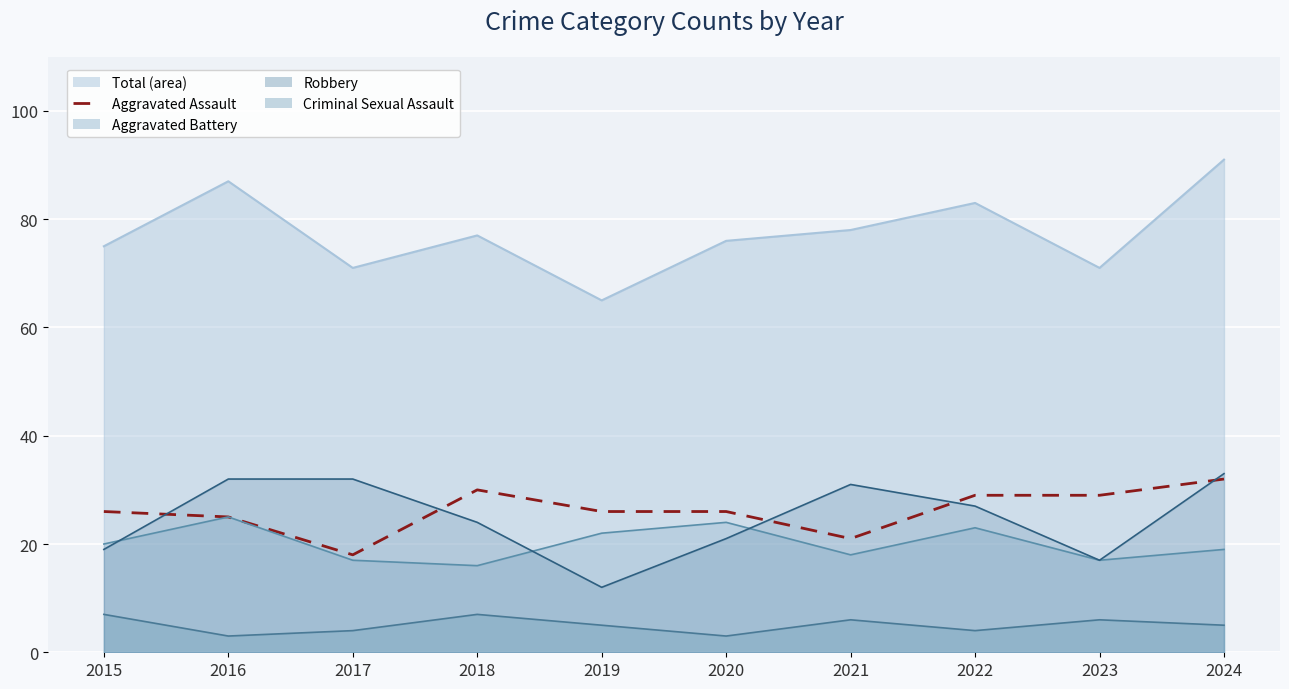

What is the average value of the Criminal Sexual Assault series?

5